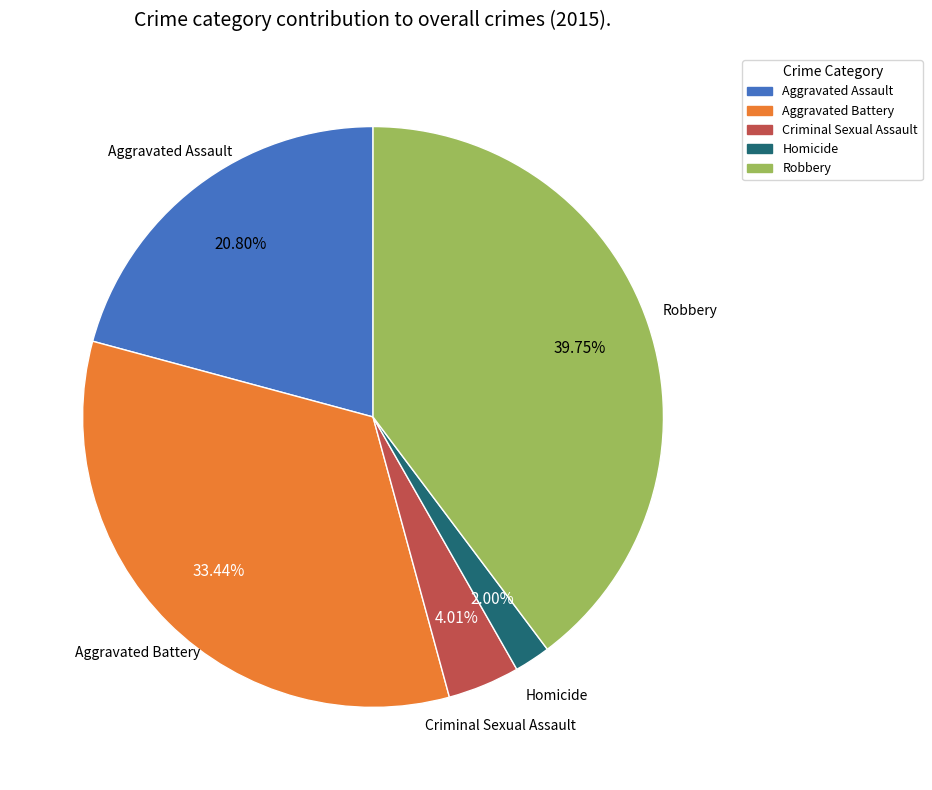

How many segments does this pie chart have?

5